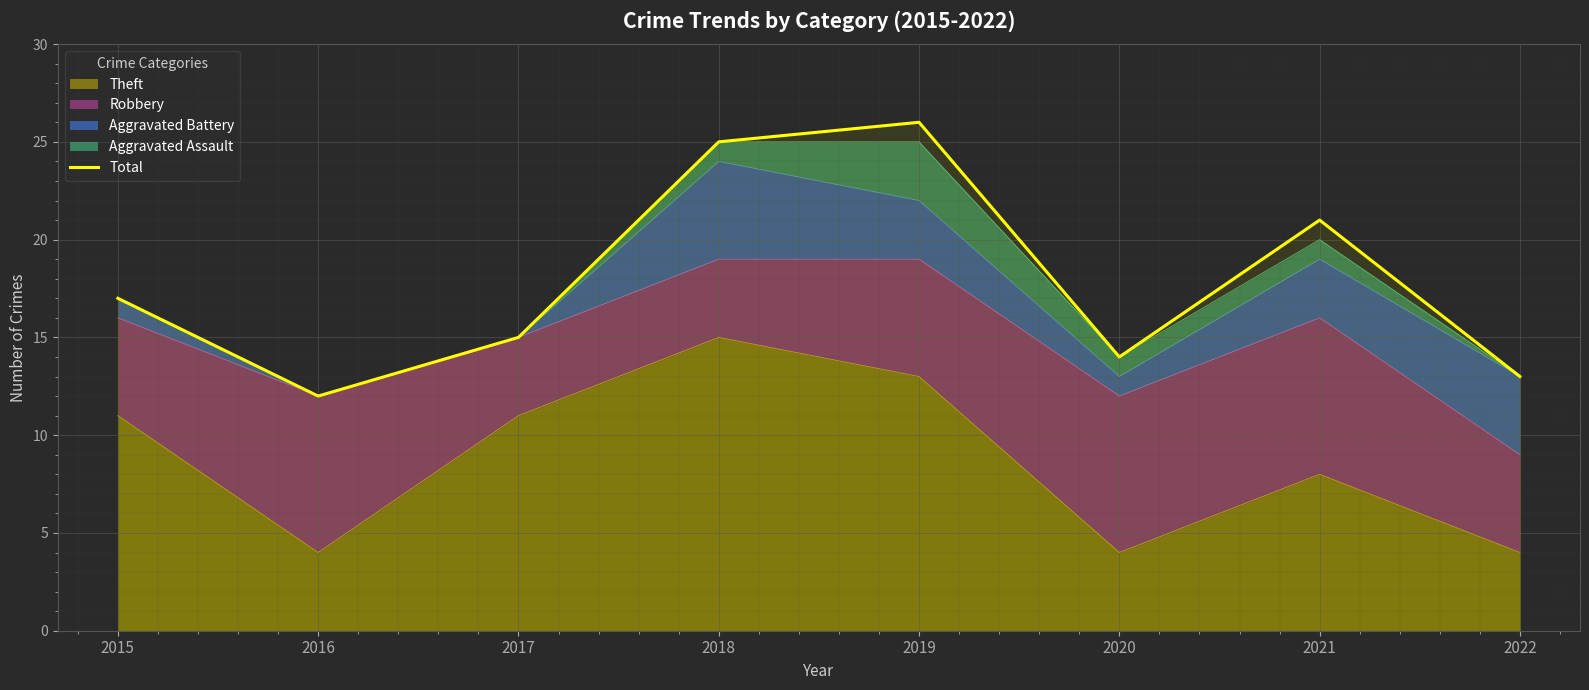

What is the approximate value at 2020, to the nearest 10?

10